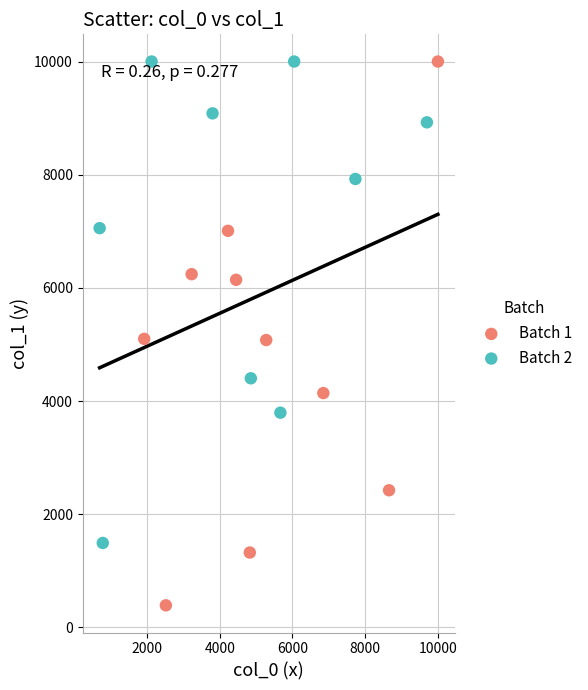

Which series has the widest spread of Y values?

Batch 1